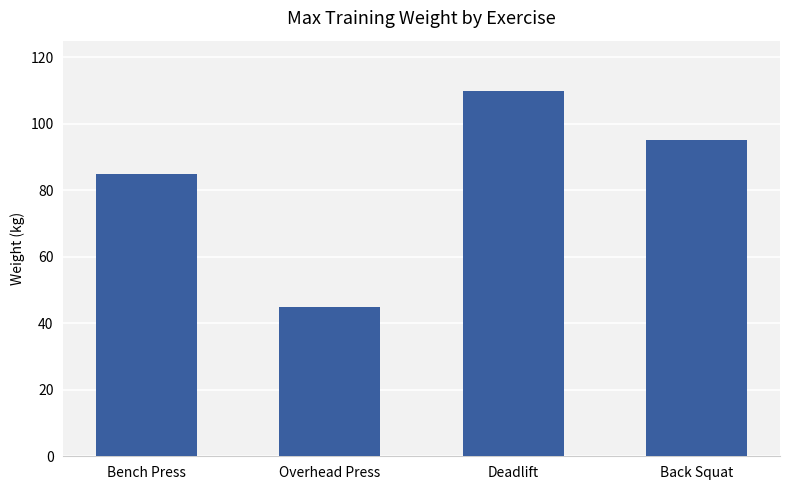

List the labels in order of value, smallest first.

Overhead Press, Bench Press, Back Squat, Deadlift